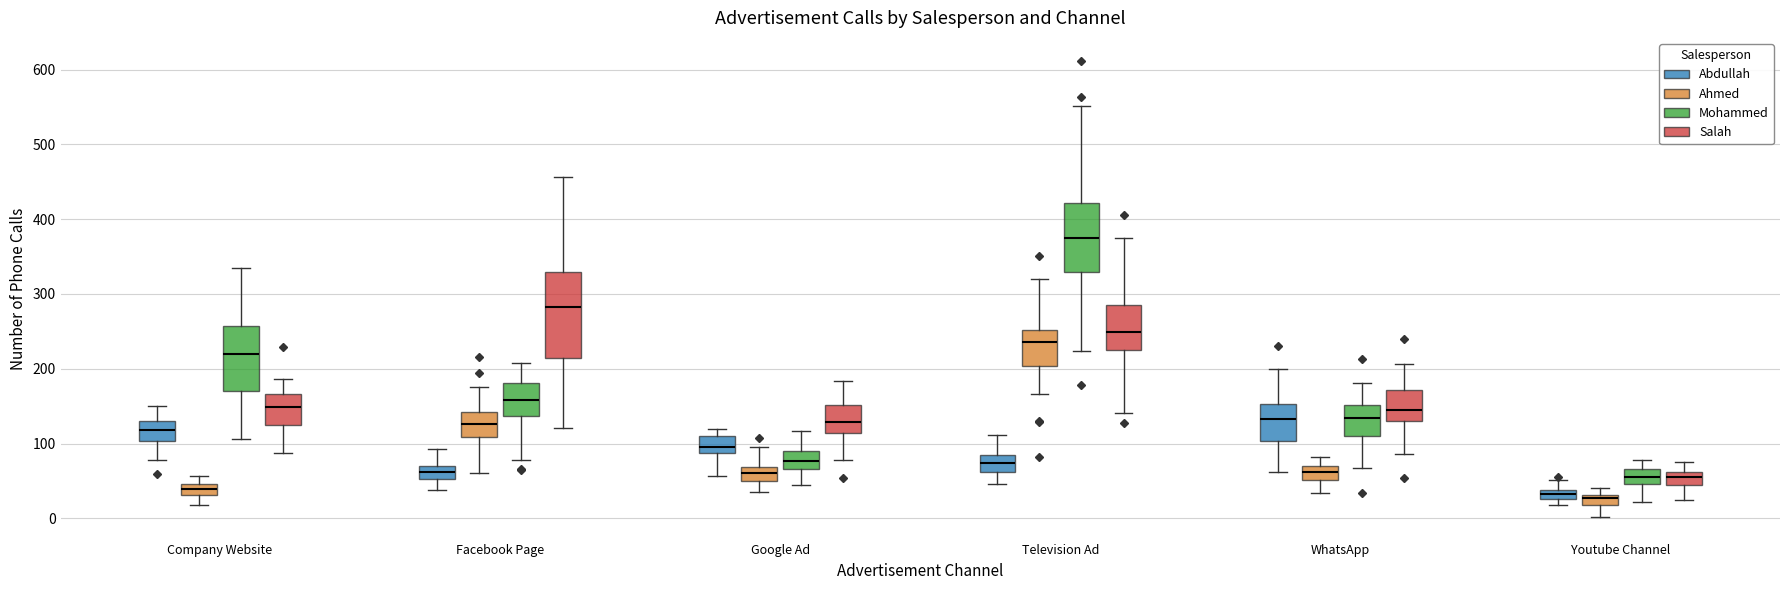

Where does the lower whisker of the box for Facebook Page (Salah) end on the y-axis? The values are not printed on the chart, so give them approximately, as read against the axis.

120